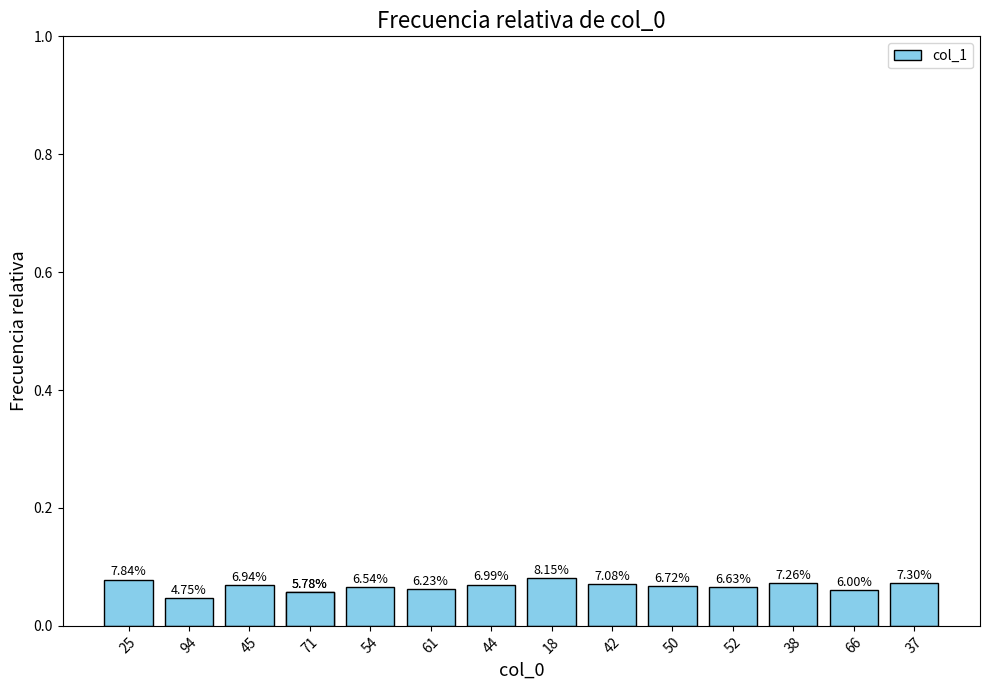

Does the chart contain stacked bars?

No